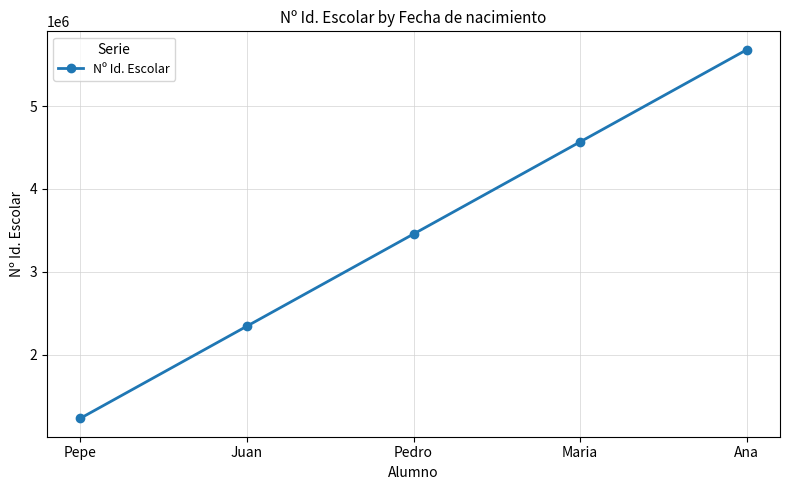

What is the label of the 5th point from the right?

Pepe